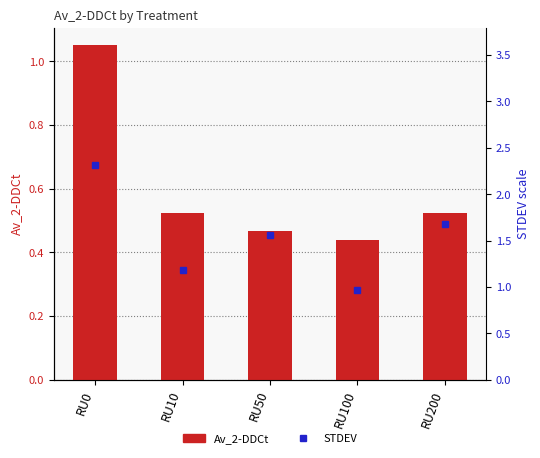

What is the sum of the values at RU200 and RU100?

1.0